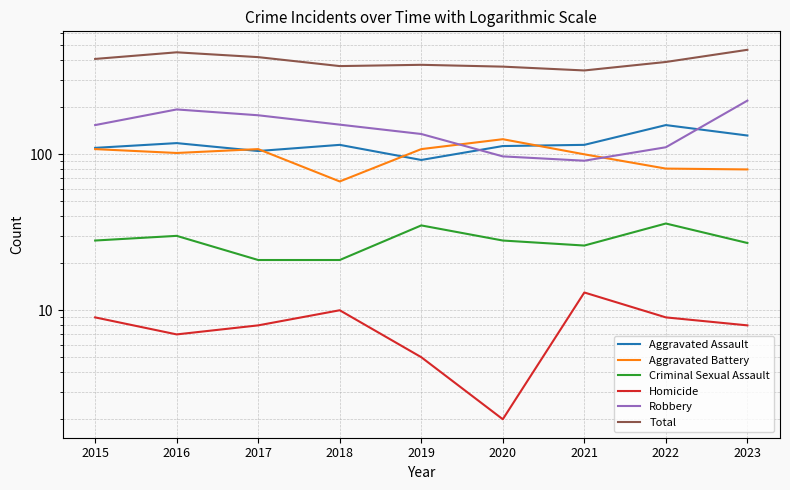

Reading left to right, transcribe all the data shown in this chart.

Aggravated Assault: 110	118	105	115	92	113	115	154	132
Aggravated Battery: 108	102	108	67	108	125	100	81	80
Criminal Sexual Assault: 28	30	21	21	35	28	26	36	27
Homicide: 9	7	8	10	5	2	13	9	8
Robbery: 154	194	178	155	135	97	91	111	221
Total: 409	451	420	368	375	365	345	391	468